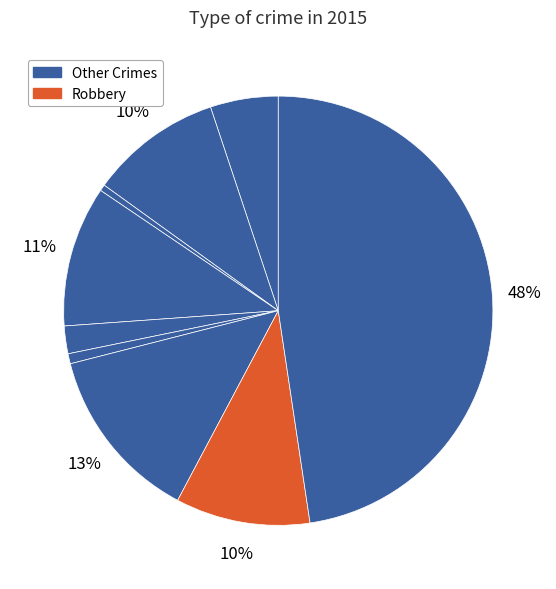

Count the number of slices in the pie.

9